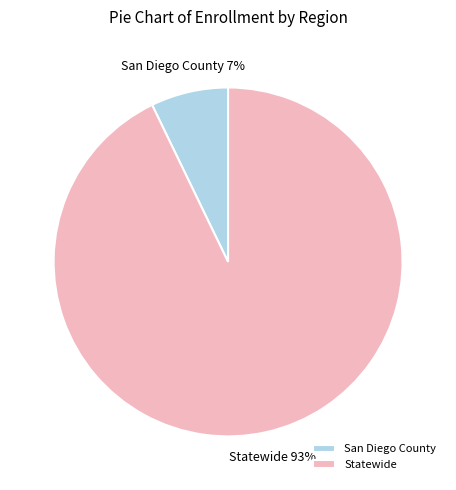

Which has a higher value, Statewide or San Diego County?

Statewide